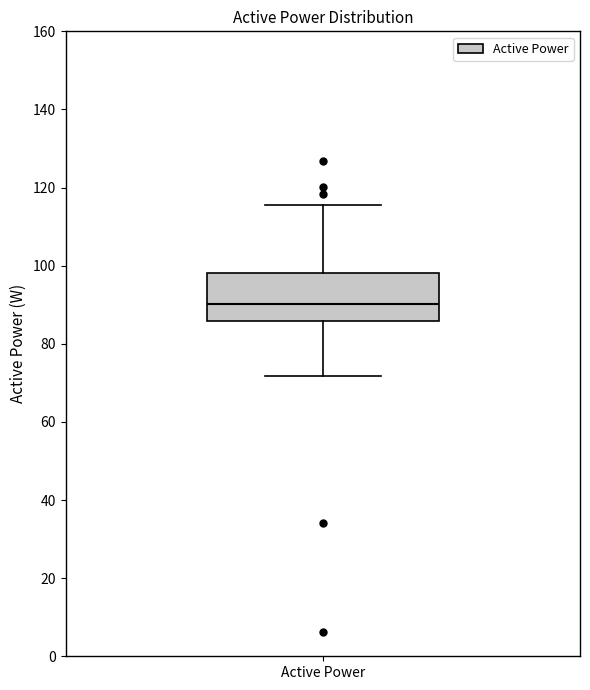

Transcribe this box plot: give where the median line is, the range the box spans, and where the two whiskers end, as read against the y-axis. The values are not printed on the chart, so give them approximately, as read against the axis.

median 90, box 86 to 98, whiskers 72 to 116